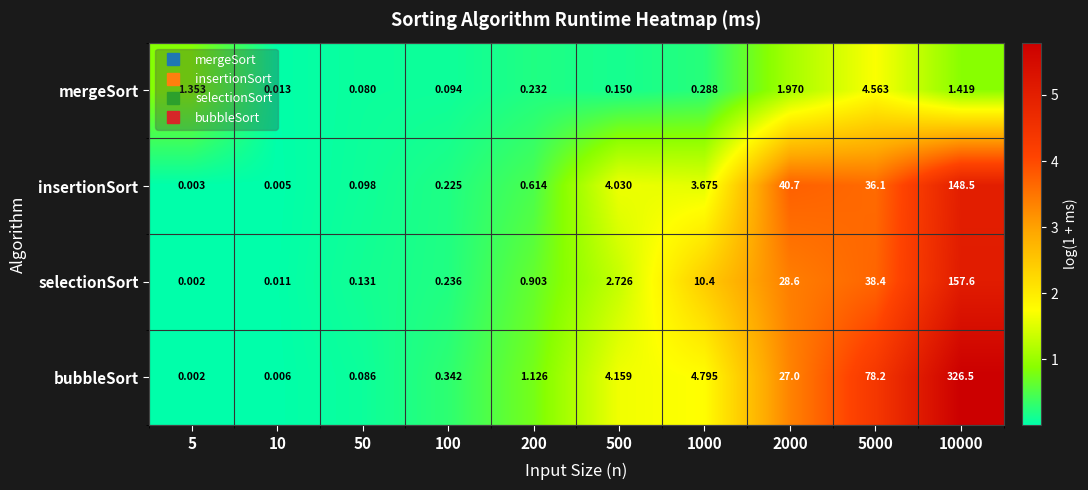

Which series has the largest total across all categories?

bubbleSort